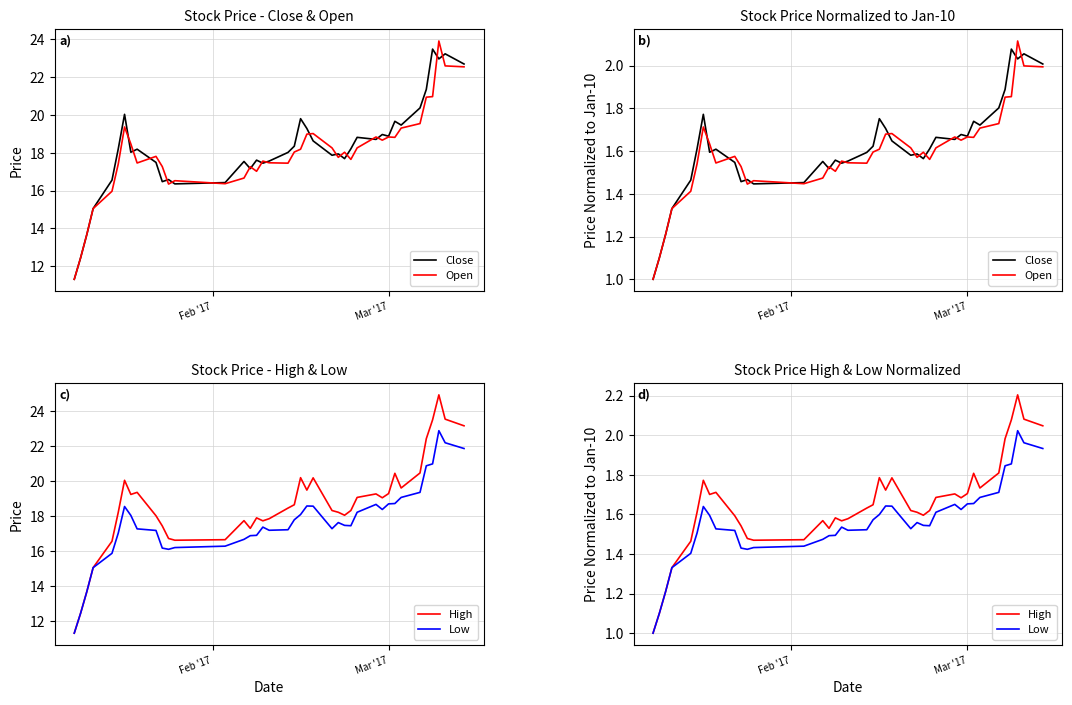

How many data points in Open are above 1?

39